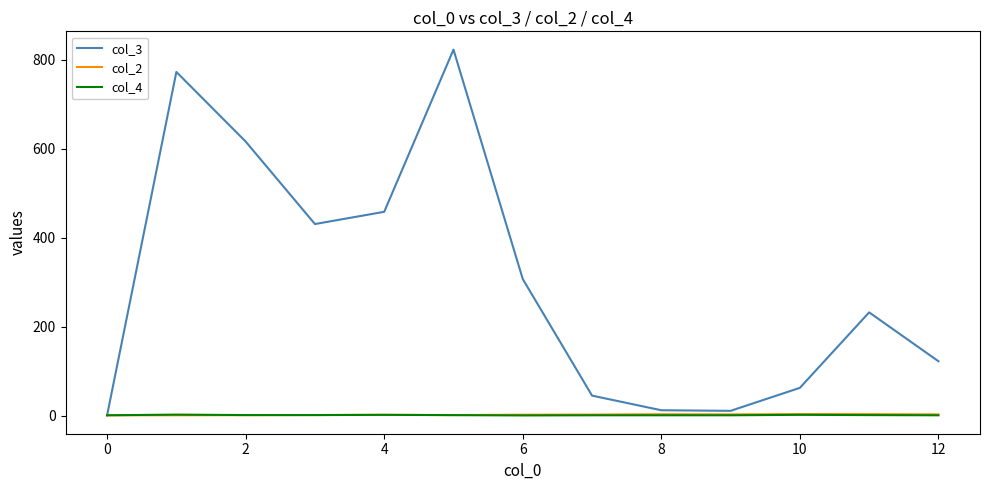

Which series has the largest total across all categories?

col_3